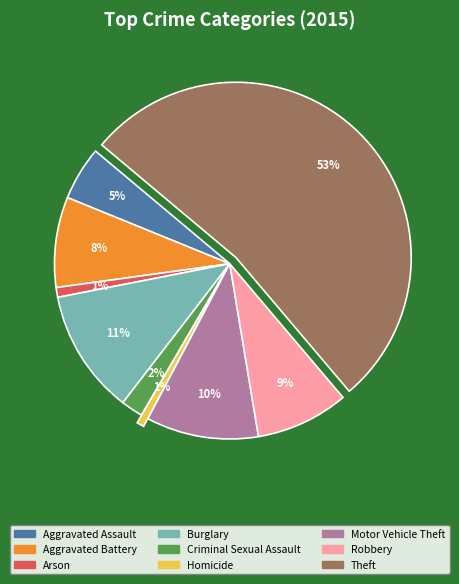

Does Theft represent more than half of the total?

Yes